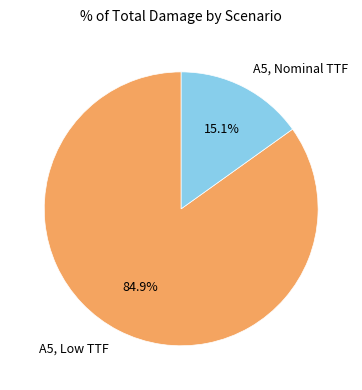

True or false: A5, Nominal TTF accounts for 15% of the total.

True